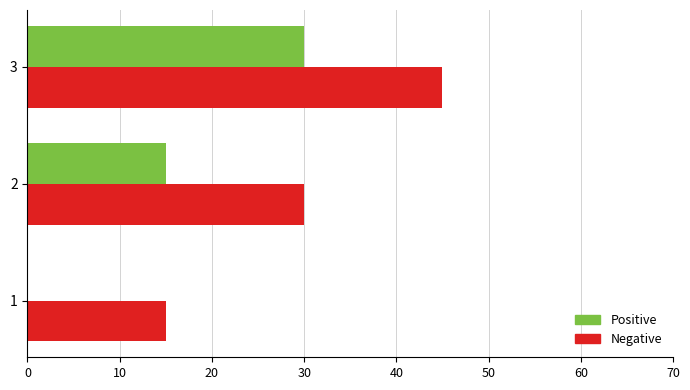

The Positive series shows 30 at 3. True or false?

True